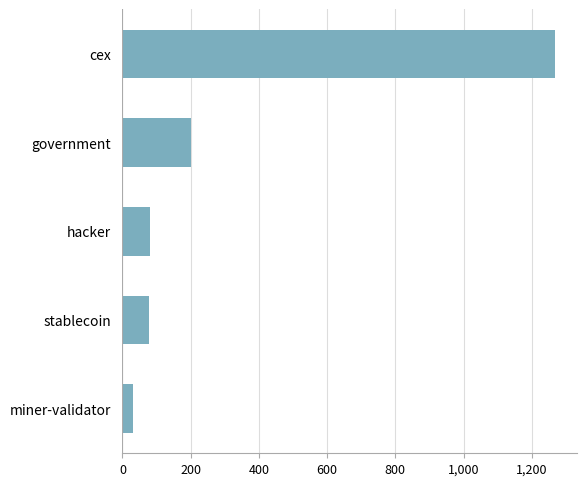

Is it true that the value at cex is 1268.1?

True